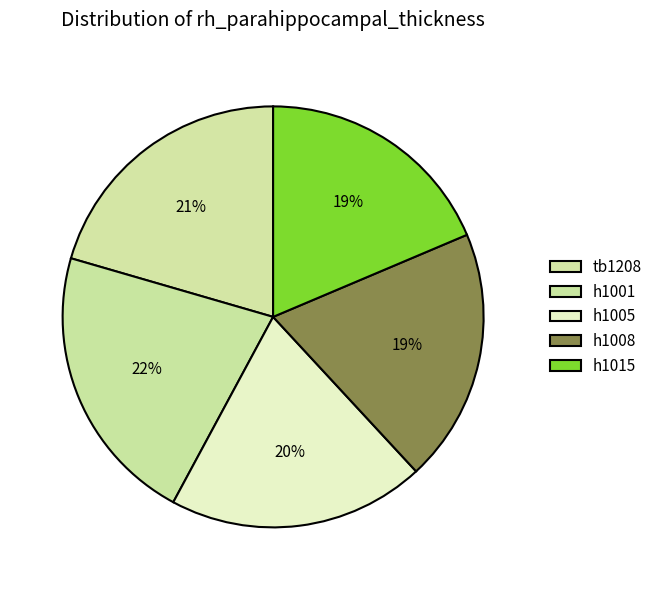

What is the change in value from h1001 to h1005?

-0.2